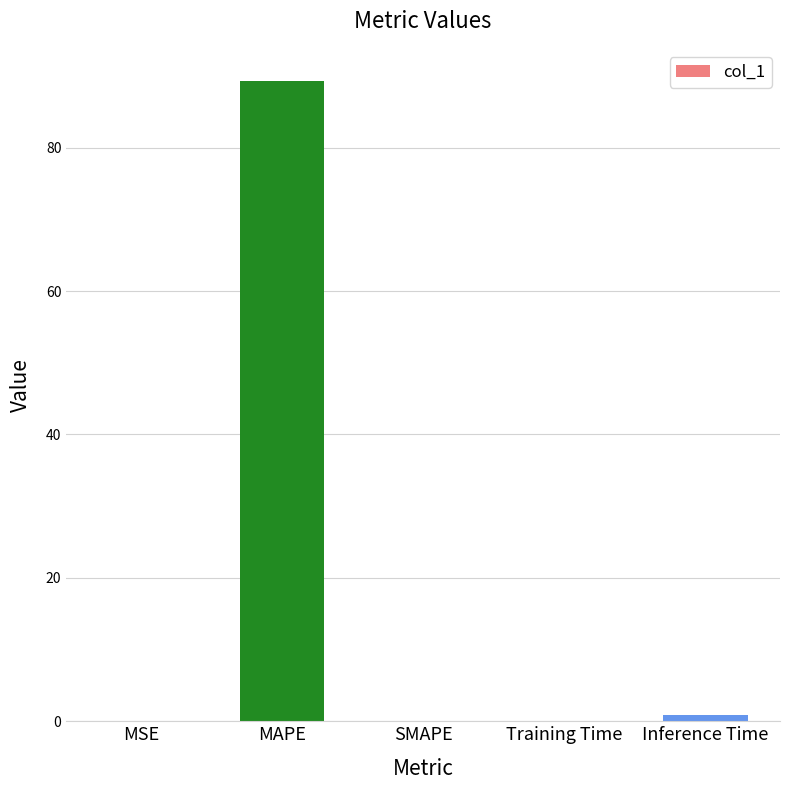

Is it true that the value at SMAPE is 33.4?

False